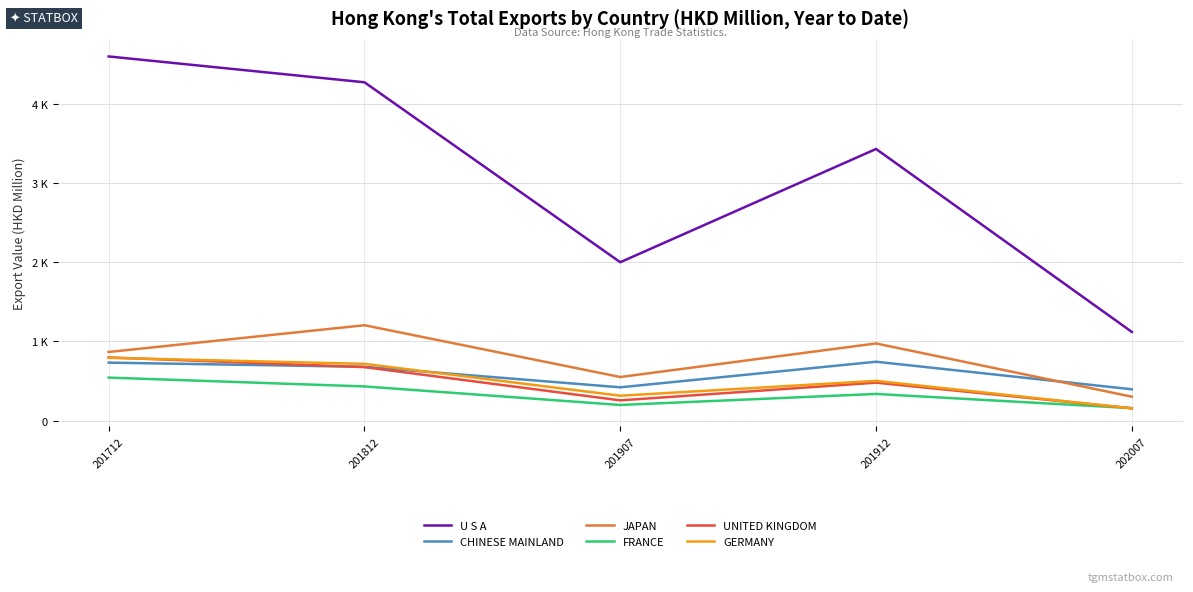

What is the minimum value for JAPAN?

301.3